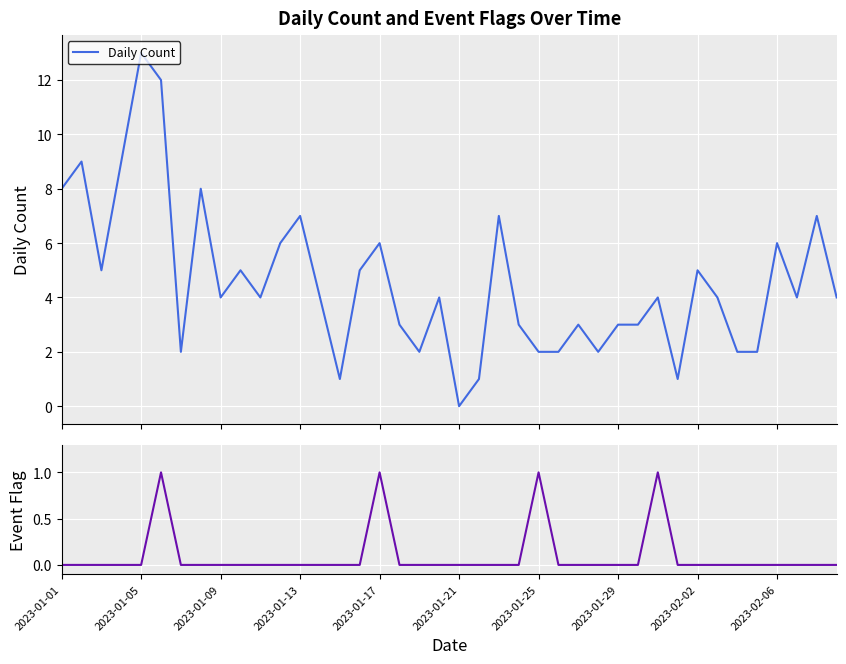

True or false: Event Flag and Daily Count cross at least once.

False